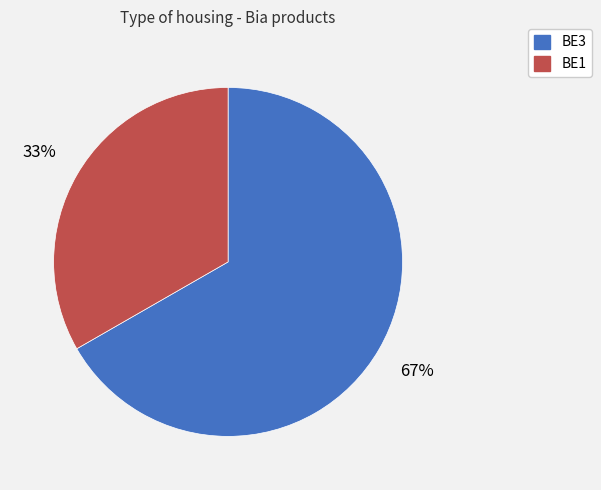

What is the ratio of the value at BE3 to the value at BE1?

2.0